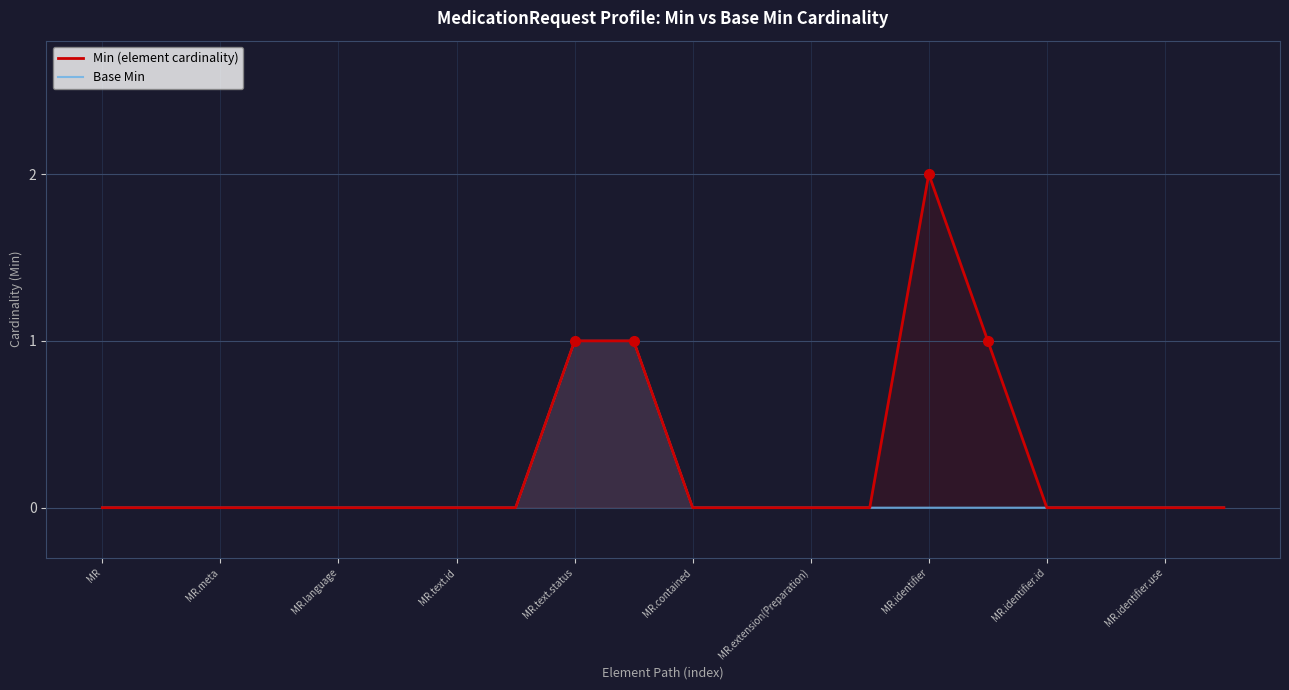

True or false: Base Min and Min (element cardinality) intersect in this chart.

False